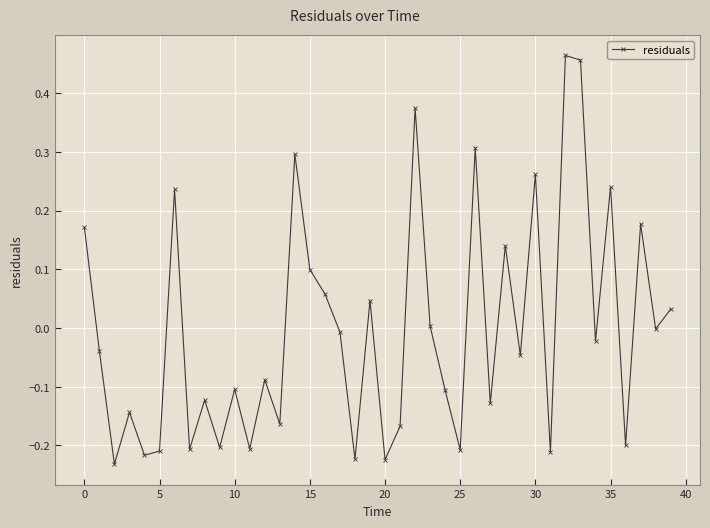

How many interior local valleys (lower than both neighbors) does the data have?

15